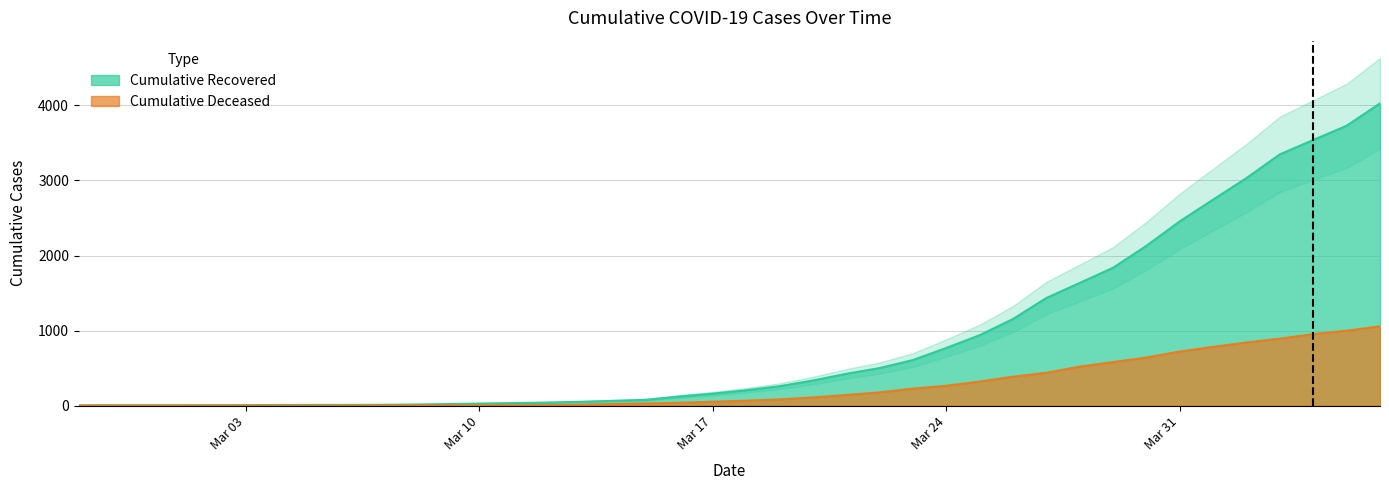

What is the total value across all series at 2020-02-28?

4